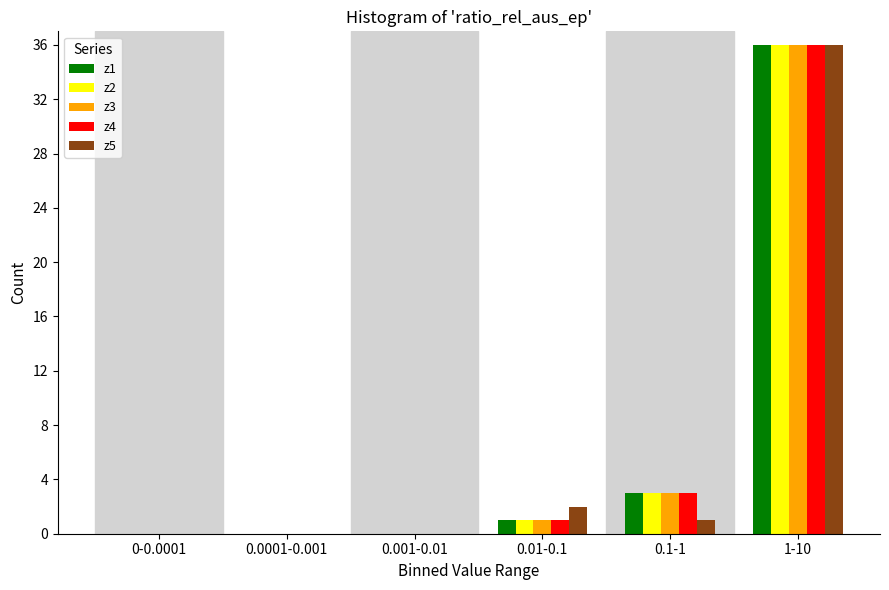

Reading left to right, what are all the values shown in this chart?

z1: 0-0.0001=0	0.0001-0.001=0	0.001-0.01=0	0.01-0.1=1	0.1-1=3	1-10=36
z2: 0-0.0001=0	0.0001-0.001=0	0.001-0.01=0	0.01-0.1=1	0.1-1=3	1-10=36
z3: 0-0.0001=0	0.0001-0.001=0	0.001-0.01=0	0.01-0.1=1	0.1-1=3	1-10=36
z4: 0-0.0001=0	0.0001-0.001=0	0.001-0.01=0	0.01-0.1=1	0.1-1=3	1-10=36
z5: 0-0.0001=0	0.0001-0.001=0	0.001-0.01=0	0.01-0.1=2	0.1-1=1	1-10=36